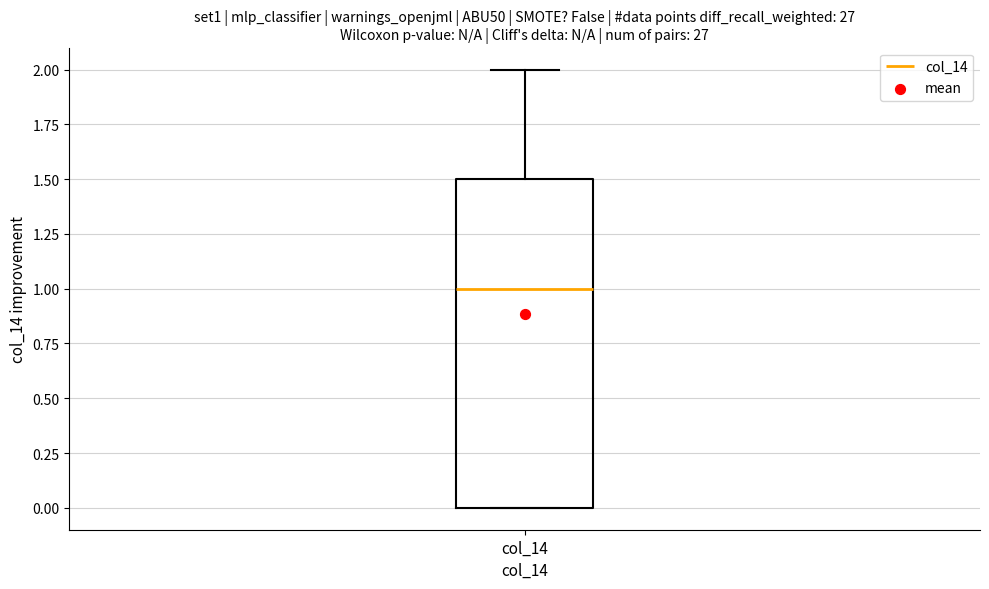

Read this box plot against the y-axis: the position of the median line, the range covered by the box, and the ends of both whiskers. The values are not printed on the chart, so give them approximately, as read against the axis.

median 1.0, box 0.0 to 1.5, whiskers 0.0 to 2.0